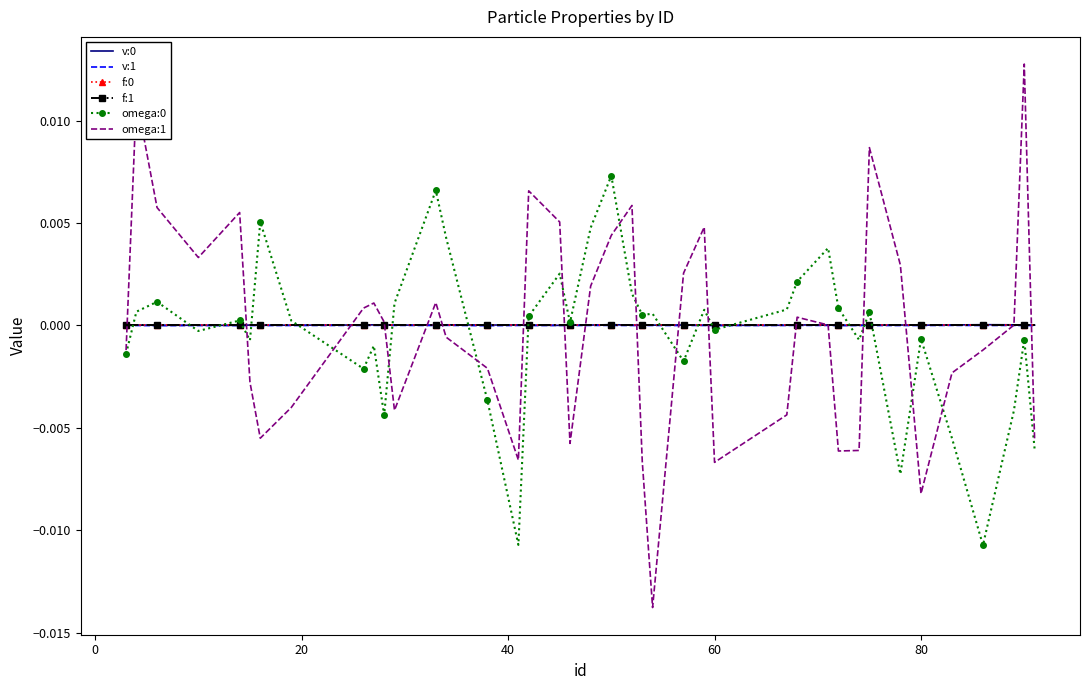

Which series has the widest spread of values?

omega:1